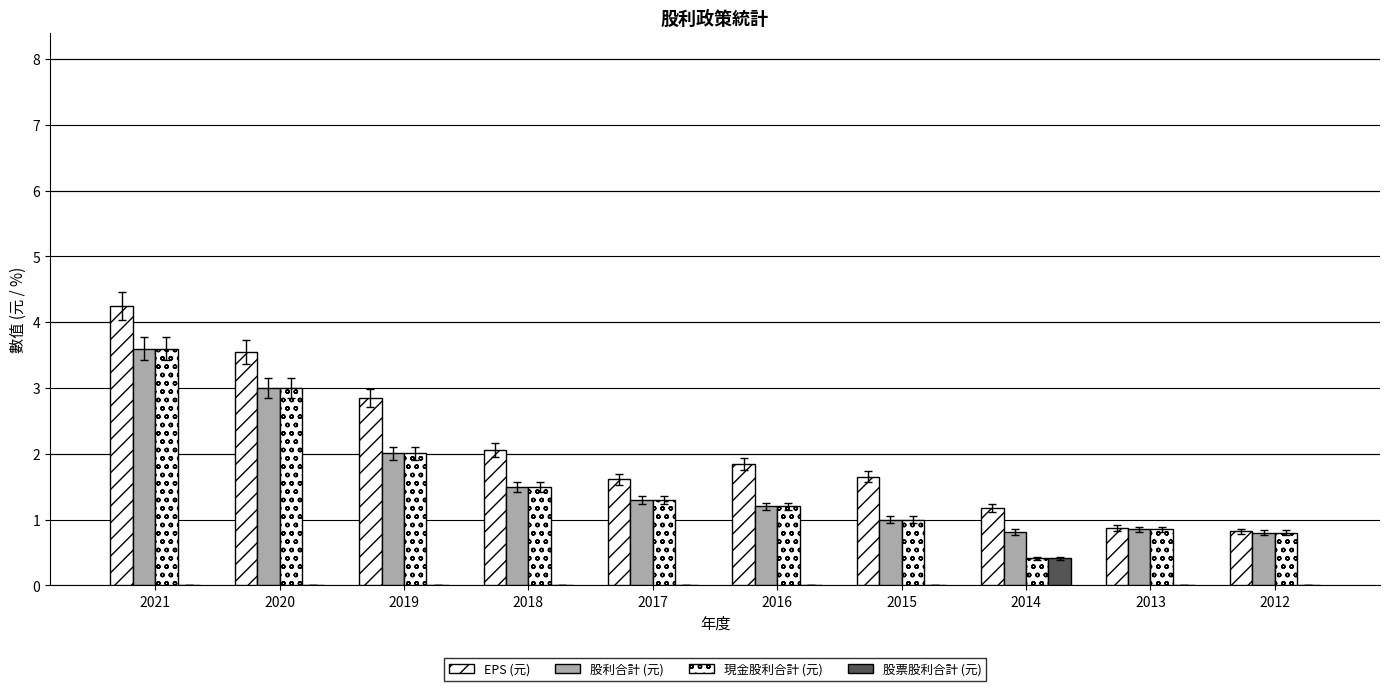

How many groups of bars are there?

10